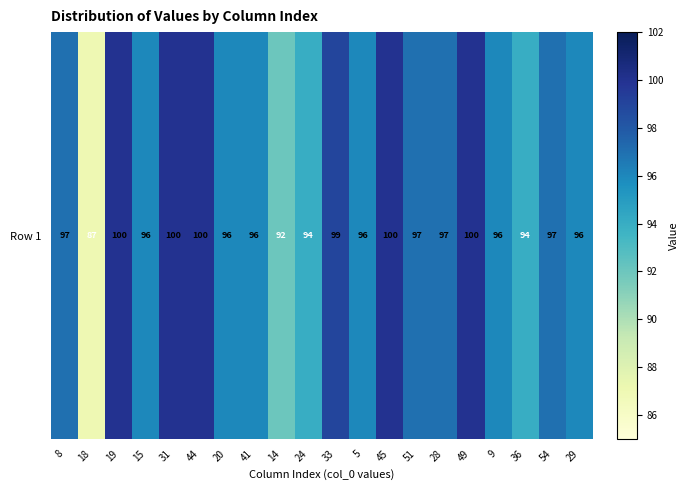

At which label does the data first exceed 97?

19